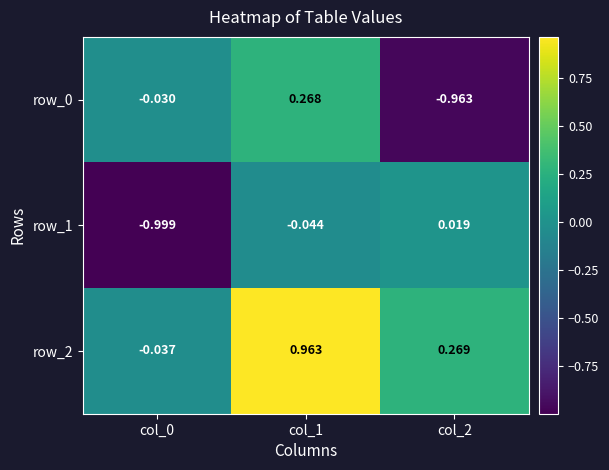

At how many categories does at least one series exceed 0?

2